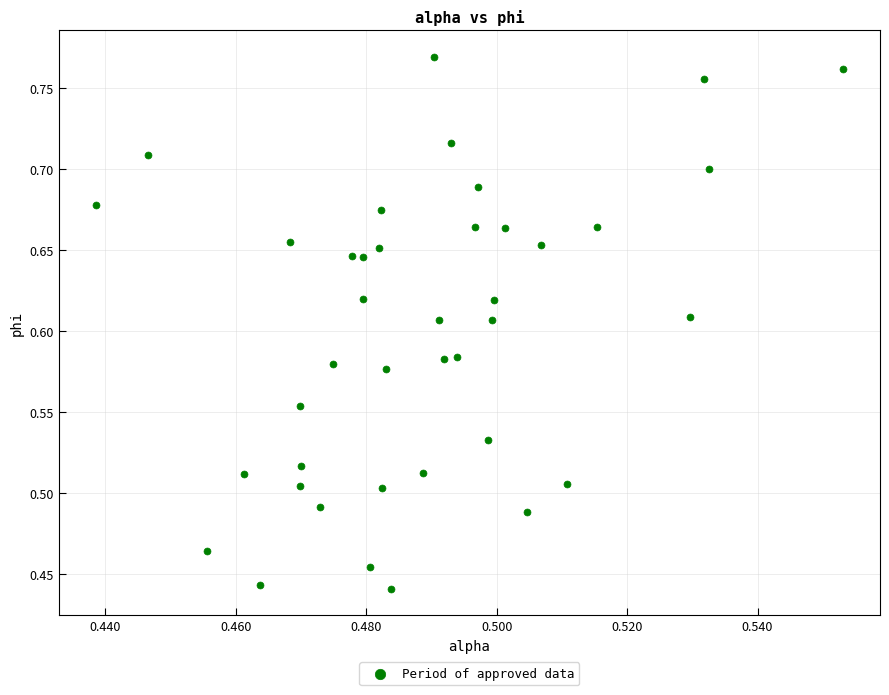

What is the range of Y values (max minus min)?

0.3